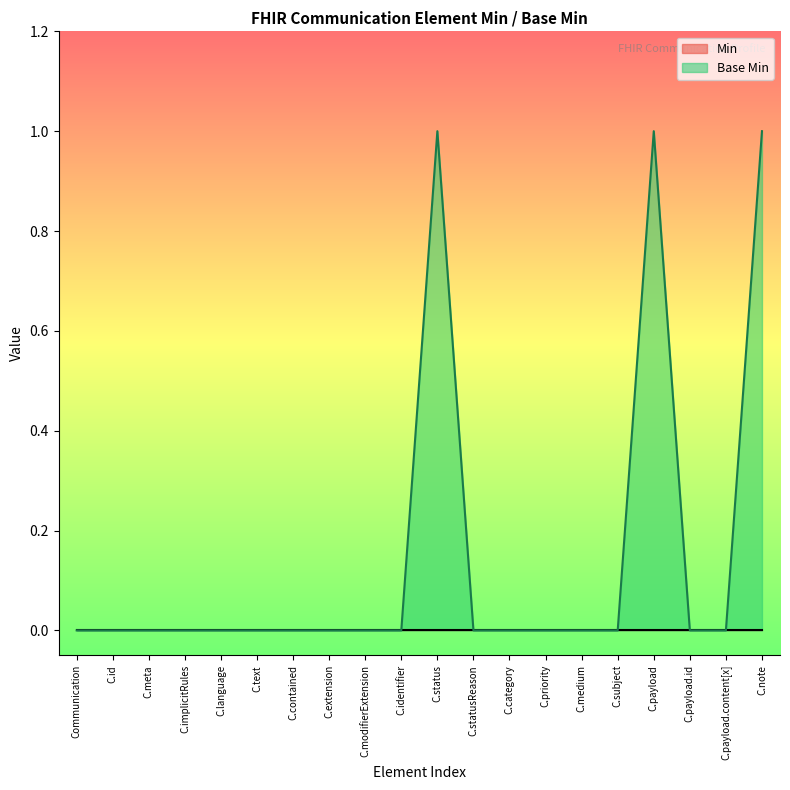

Which category has the lowest value across all series?

Communication